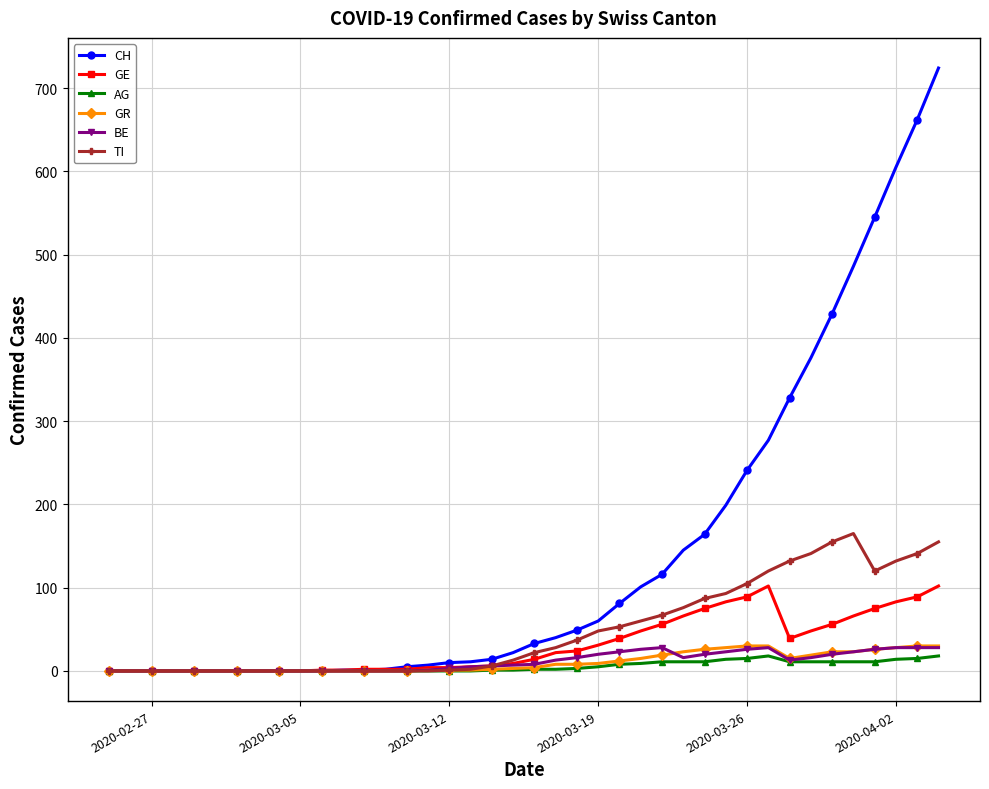

Which series has the largest total across all categories?

CH